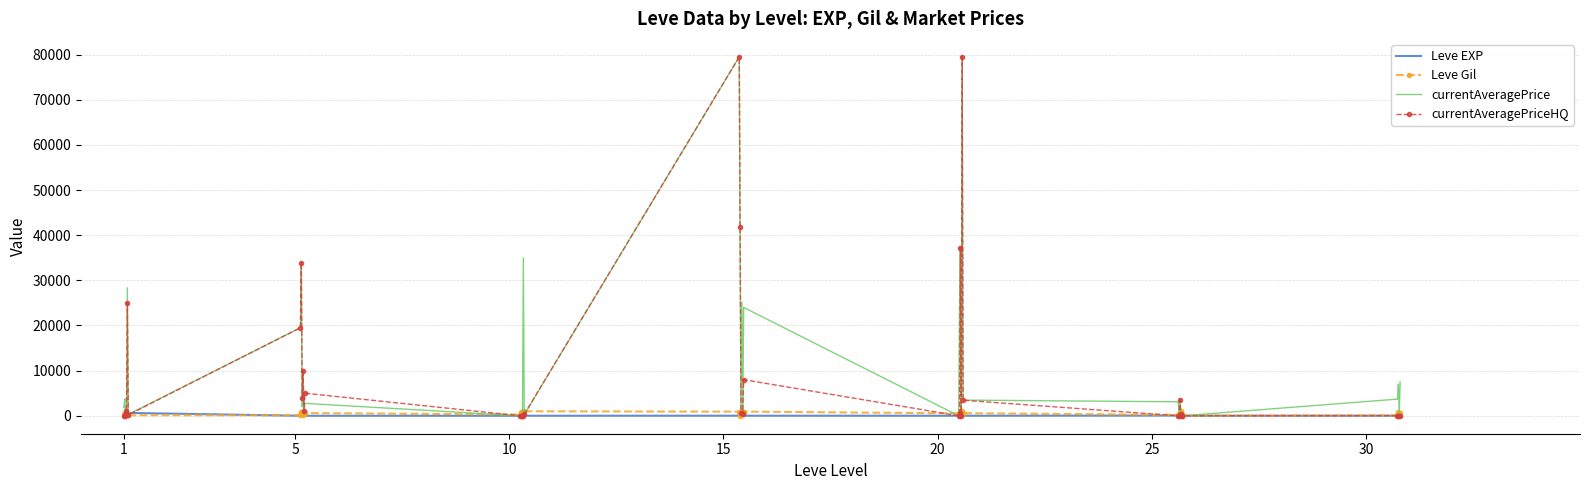

What is the average value of the currentAveragePriceHQ series?

8890